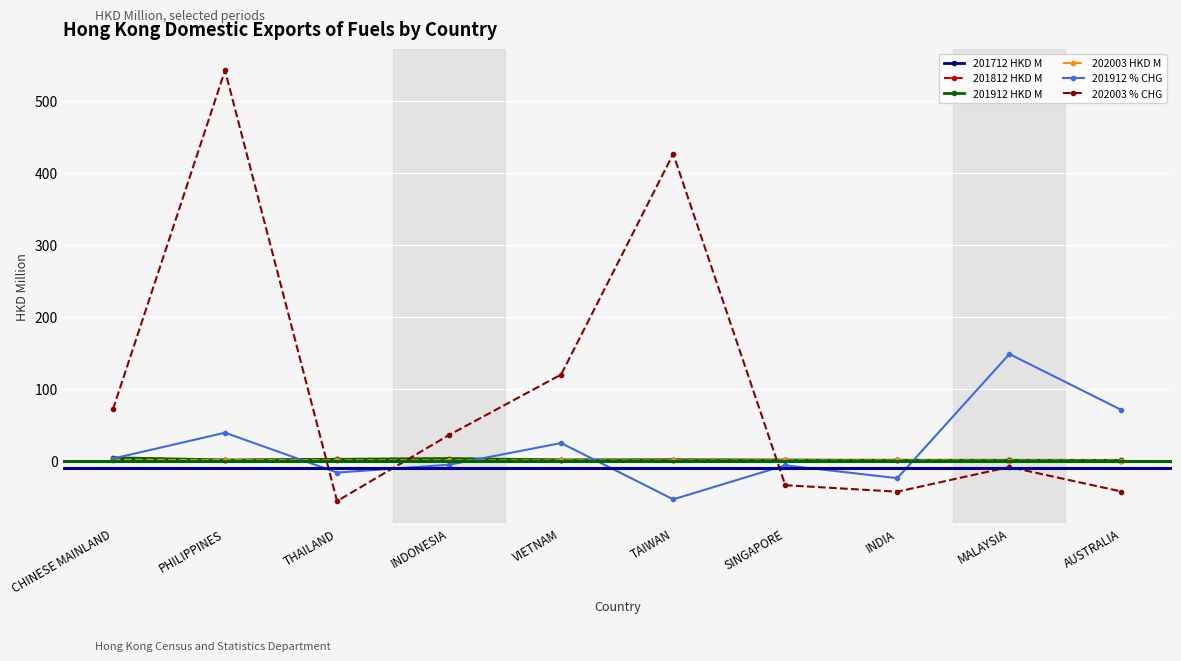

What is the label of the 8th point from the left?

INDIA